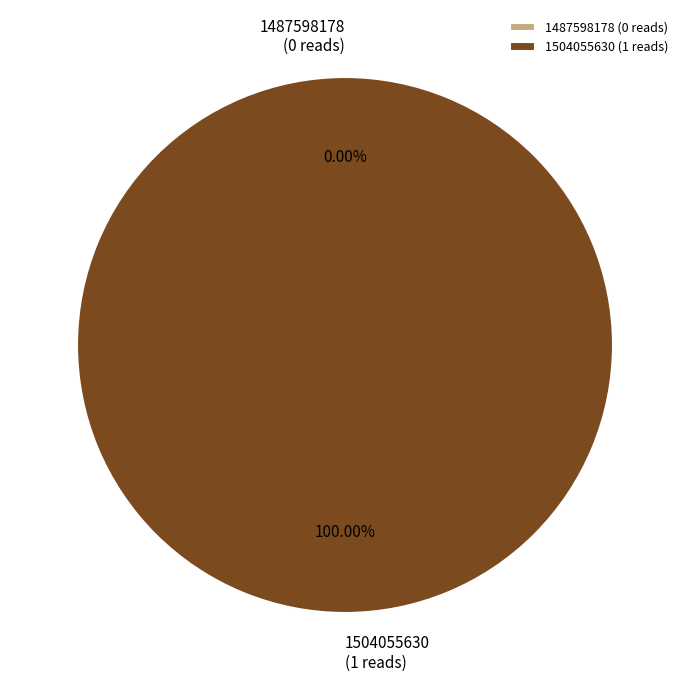

To the nearest percent, what is the difference between the 1504055630 and 1487598178 slice percentages?

100%